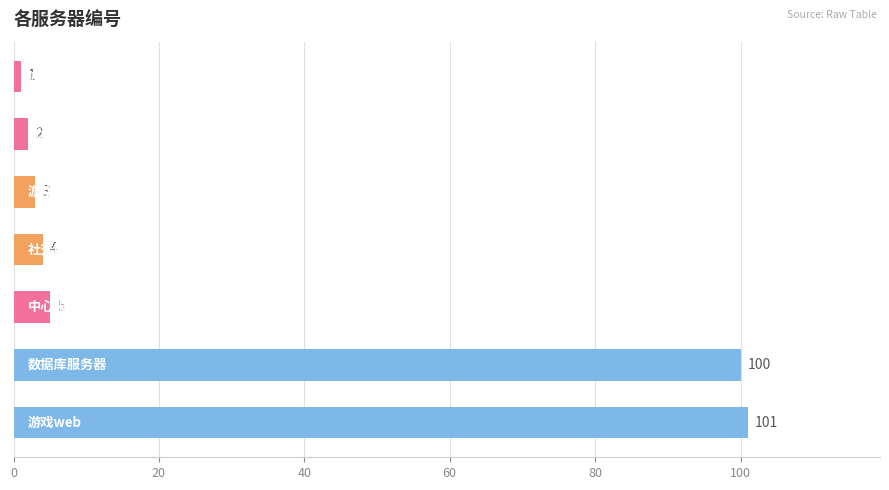

What is the maximum value shown in the chart?

101